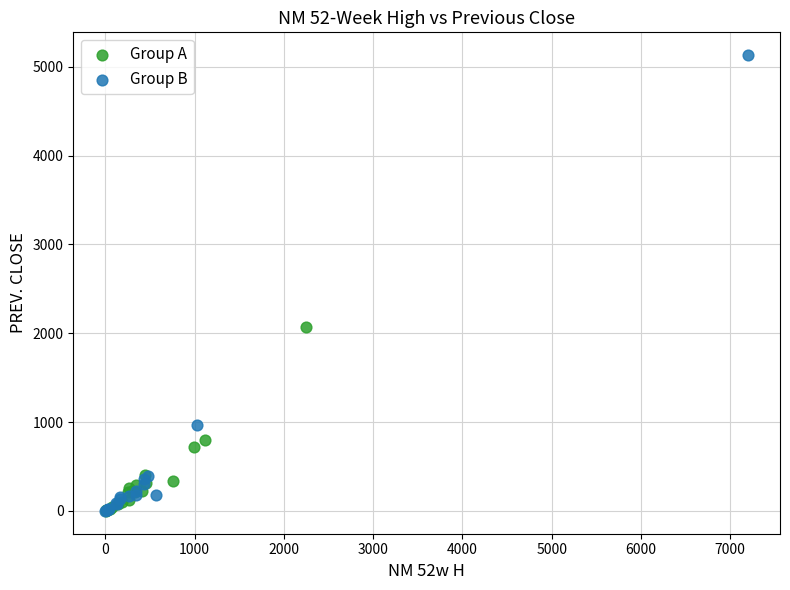

Which series reaches the maximum Y coordinate?

Group B